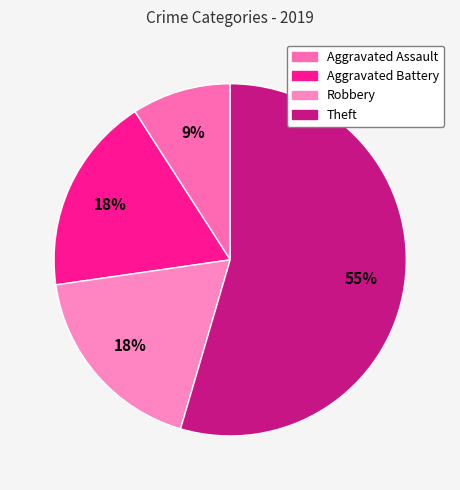

What percentage is the Aggravated Assault slice, to the nearest percent?

9%